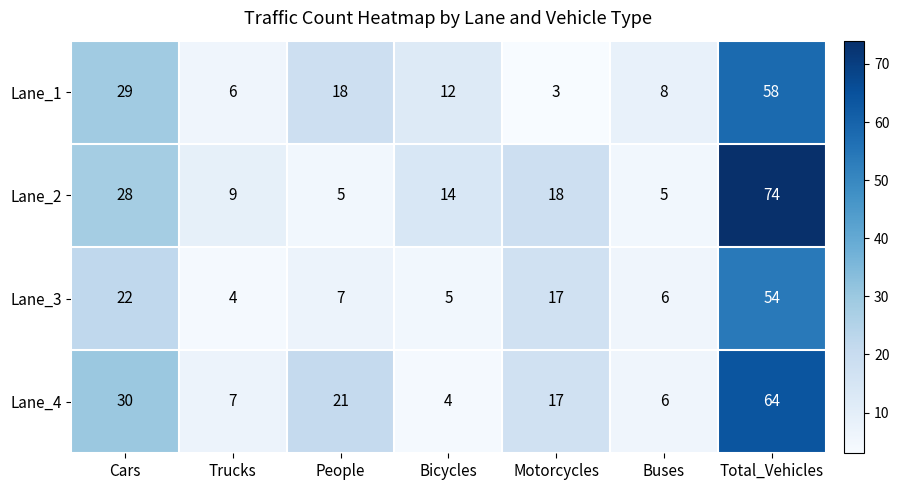

How many categories are shown in the chart?

7